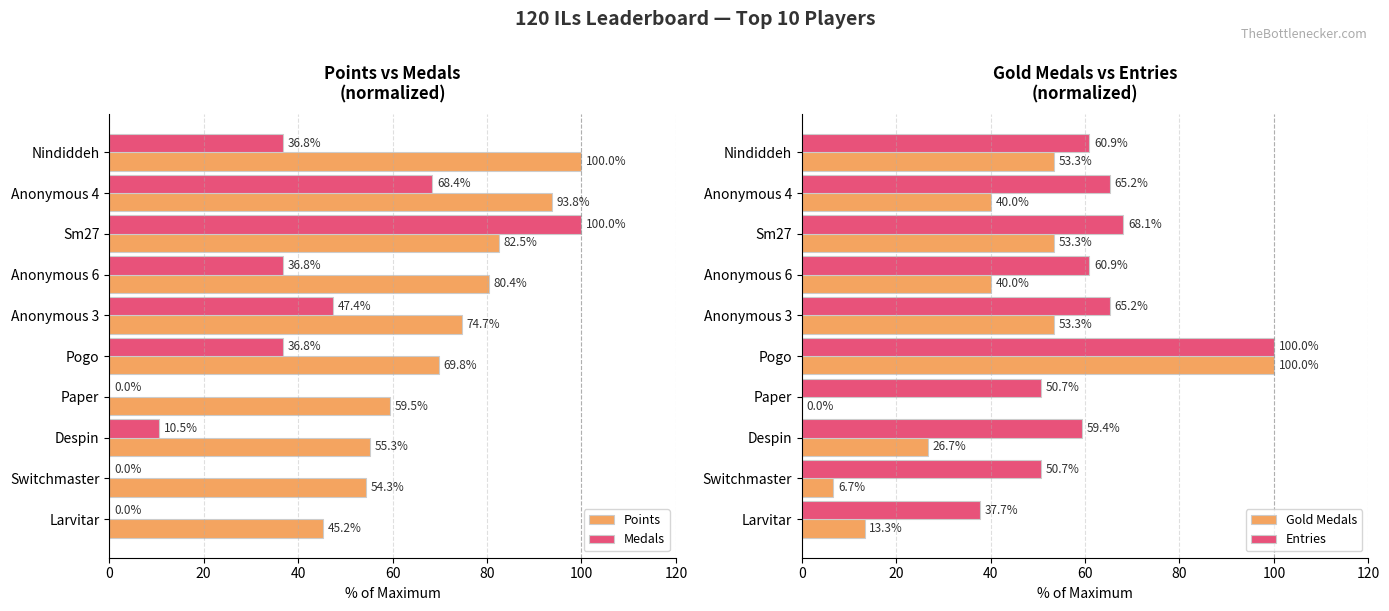

Which category has the highest value in the Gold Medals series?

Pogo